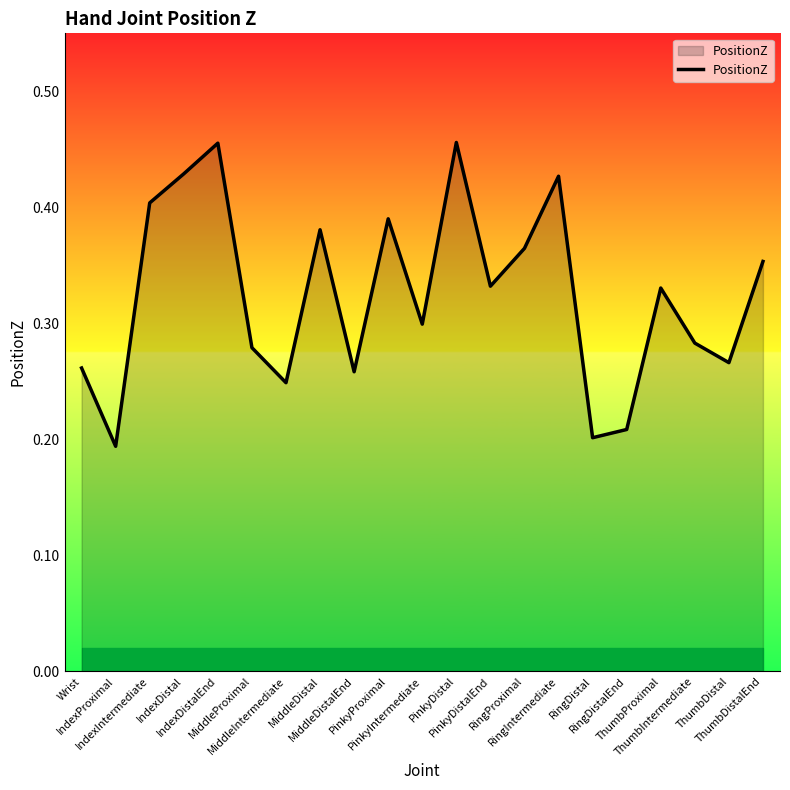

What is the difference between the second highest and second lowest values?

0.3